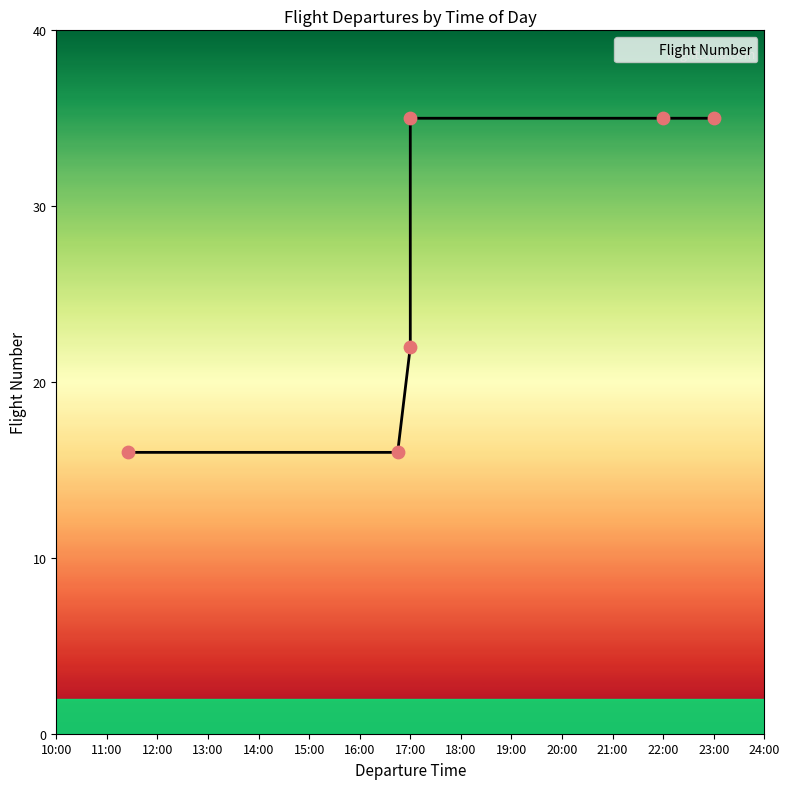

What is the change in value from 16:45 to 22:00?

+19